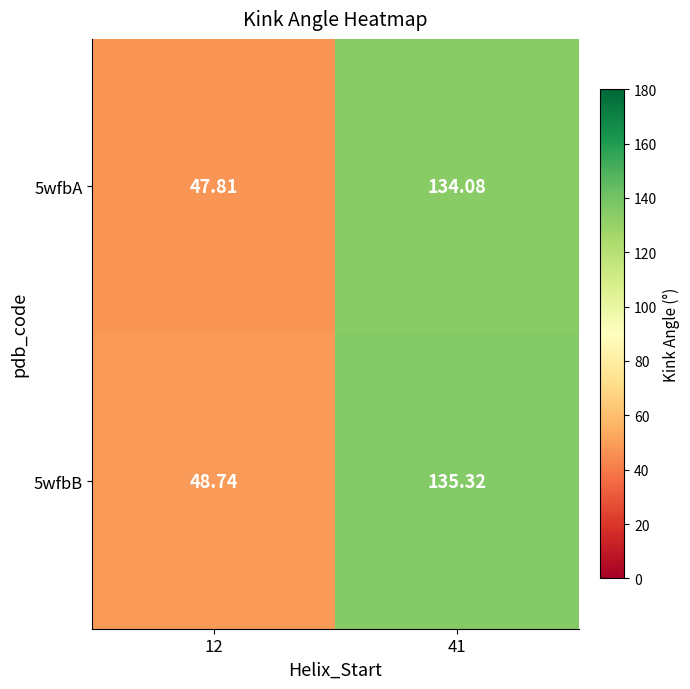

Is the value of 5wfbB at 12 greater than the value of 5wfbA at 12?

Yes